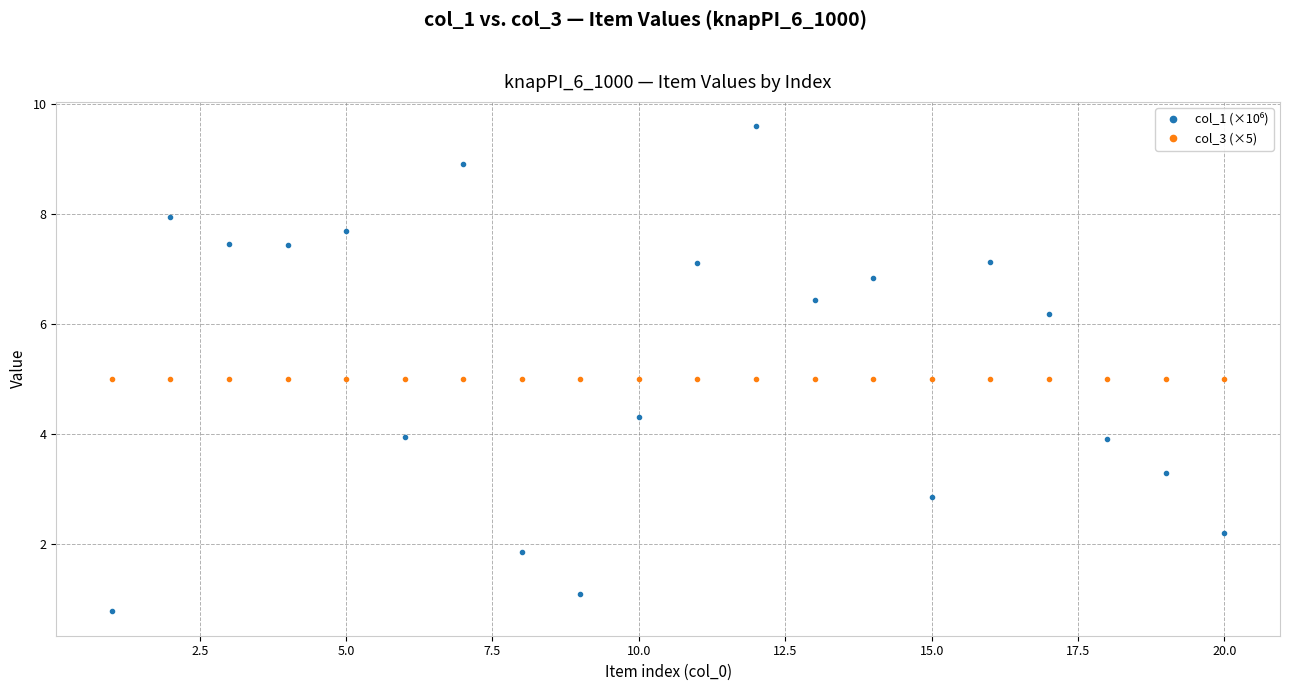

What is the highest value of the col_3 (×5) series?

5.0